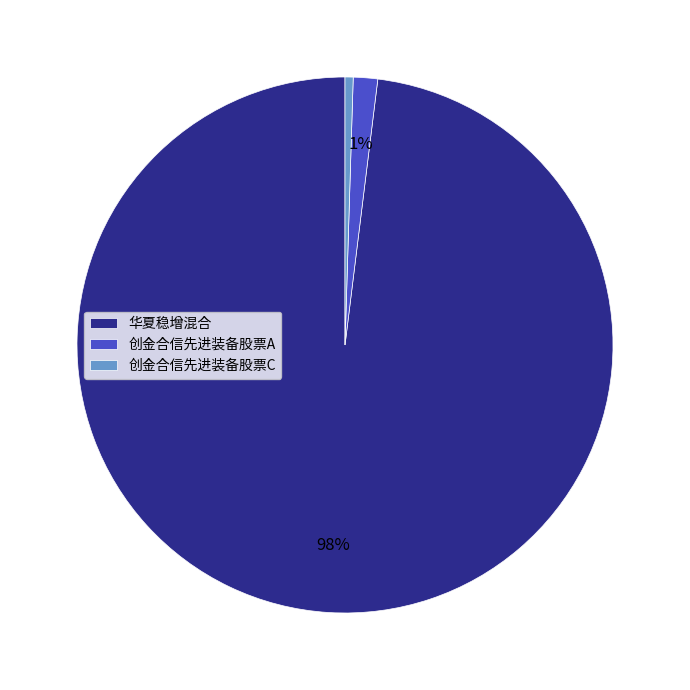

Is it true that 创金合信先进装备股票C is 0% of the pie?

True